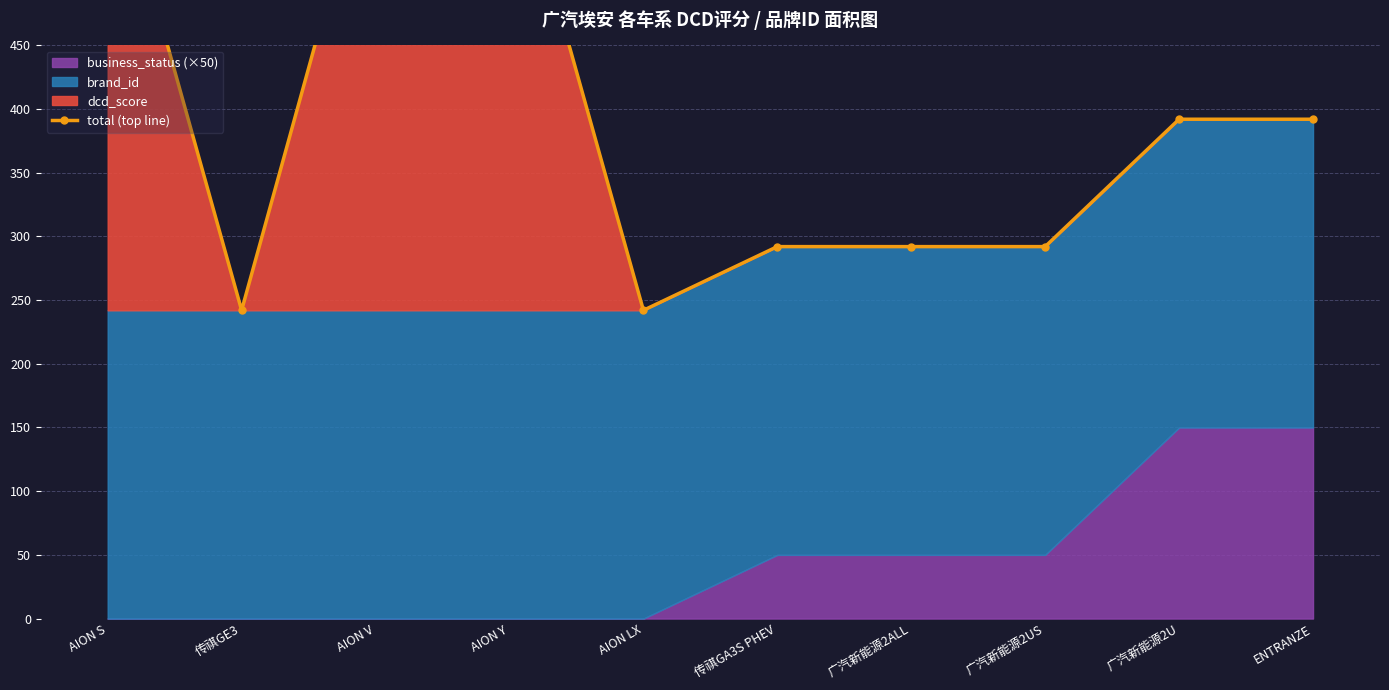

How many lines are shown in the chart?

1